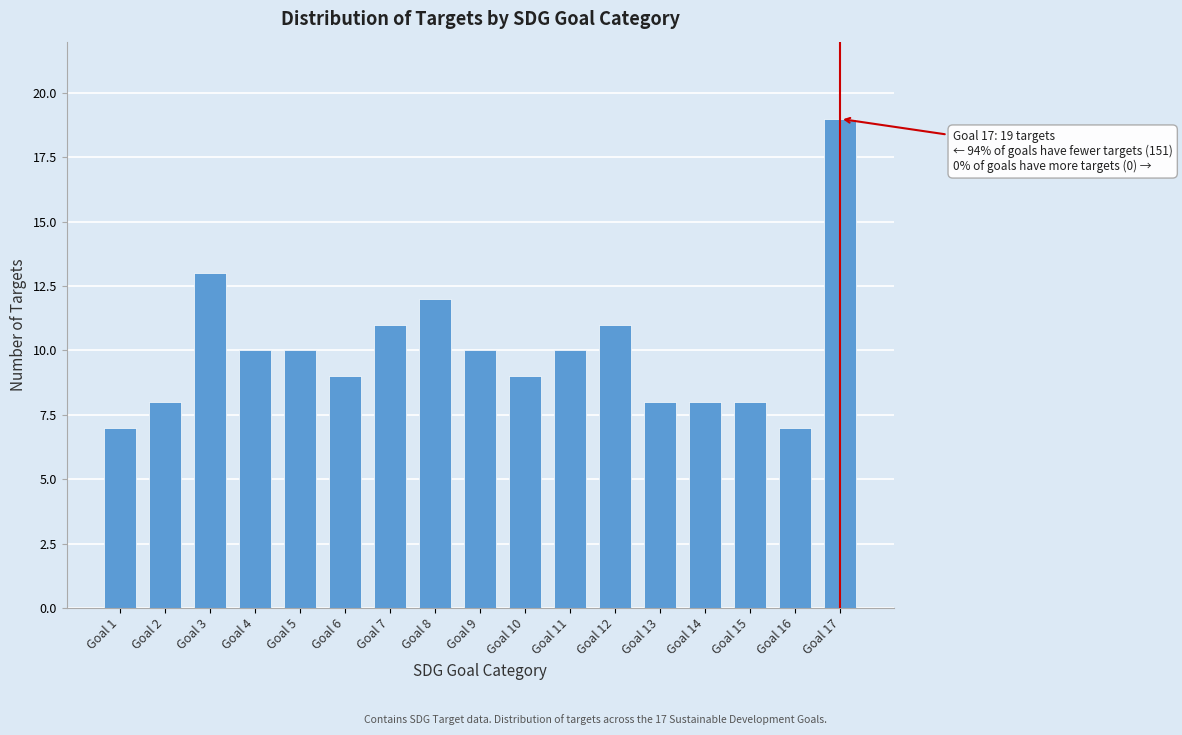

Reading left to right, what are all the values shown in this chart?

7	8	13	10	10	9	11	12	10	9	10	11	8	8	8	7	19